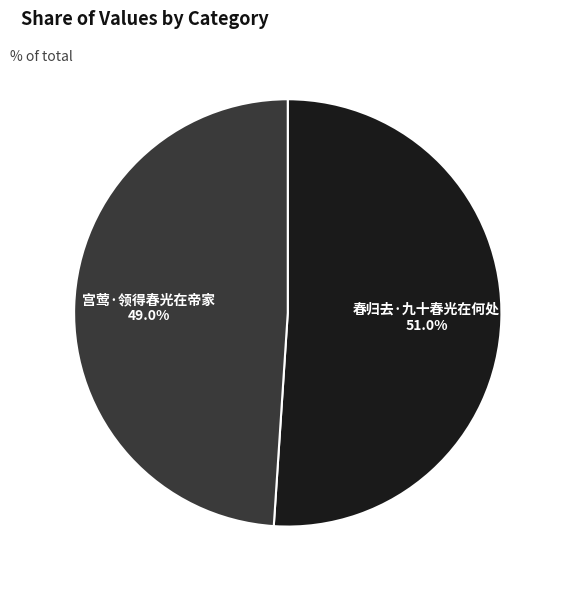

How many slices are in this pie chart?

2